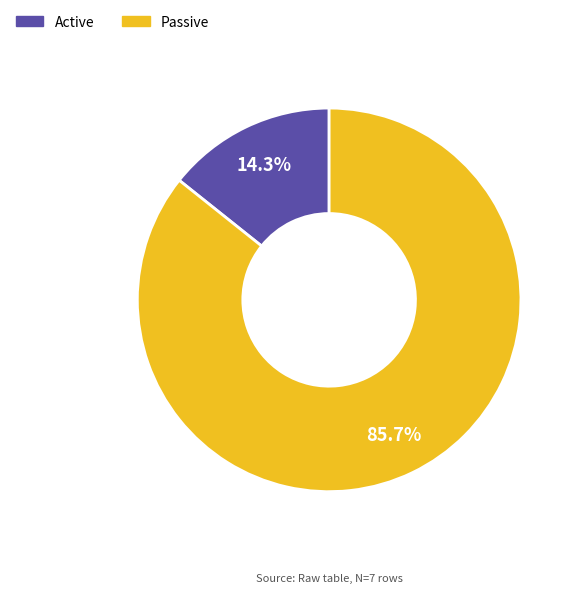

To the nearest percent, what is the average slice percentage?

50%